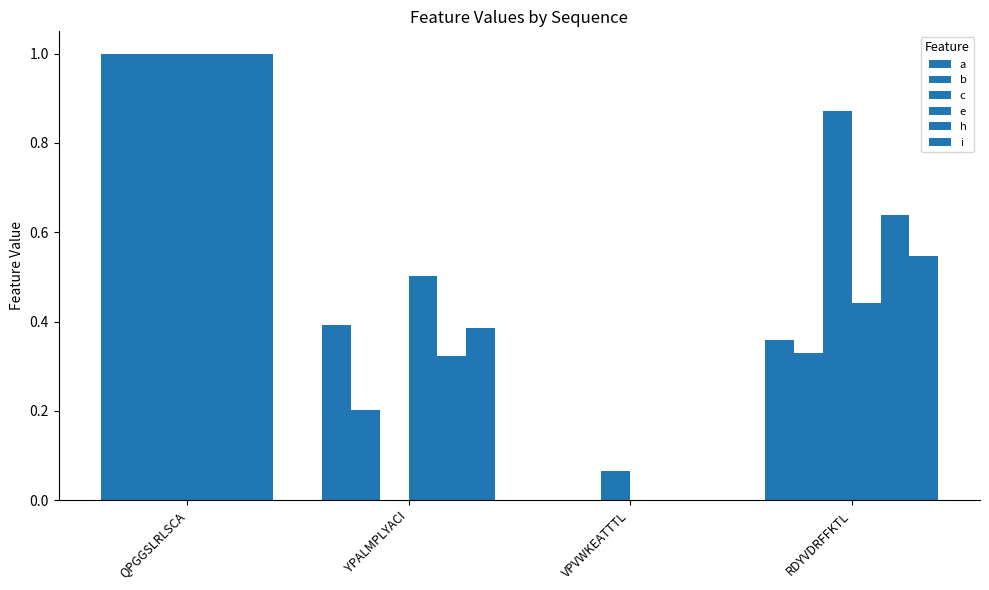

Count the number of categories in the chart.

4